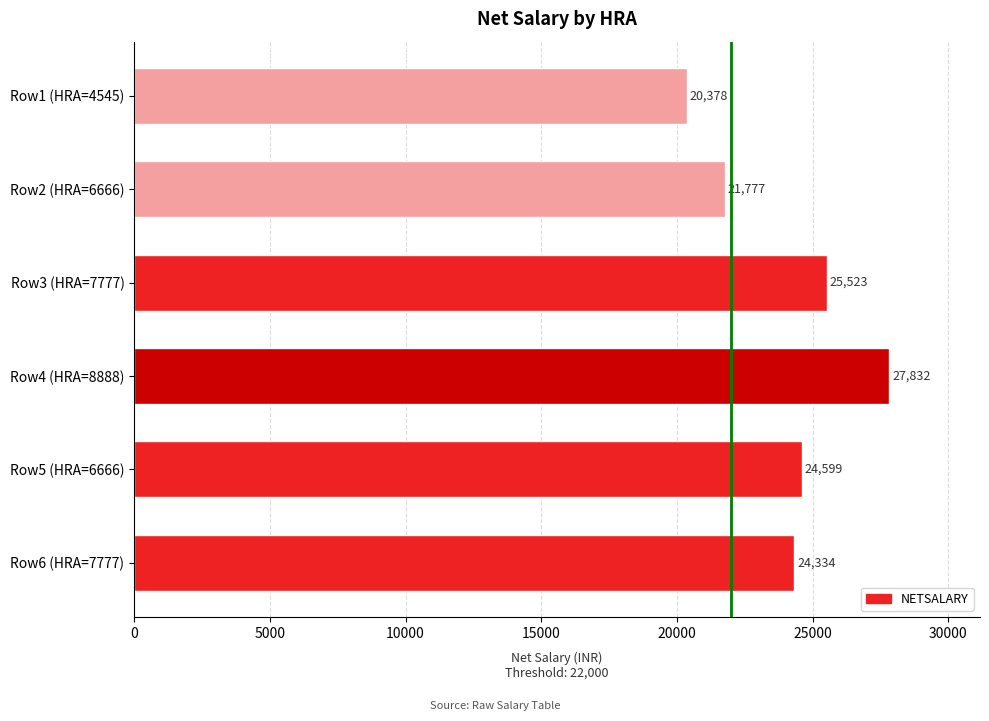

List the labels in order of value, largest first.

Row4 (HRA=8888), Row3 (HRA=7777), Row5 (HRA=6666), Row6 (HRA=7777), Row2 (HRA=6666), Row1 (HRA=4545)